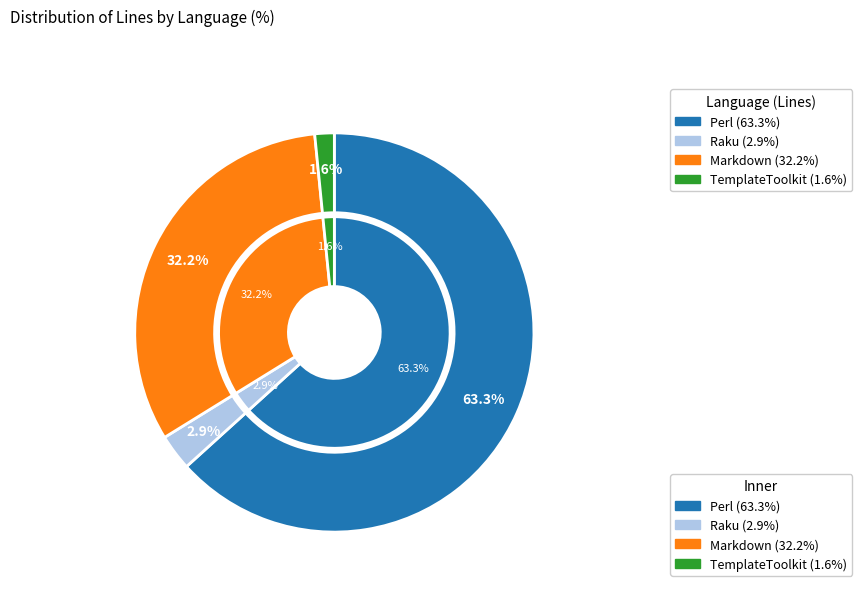

Which slice is the largest?

Perl